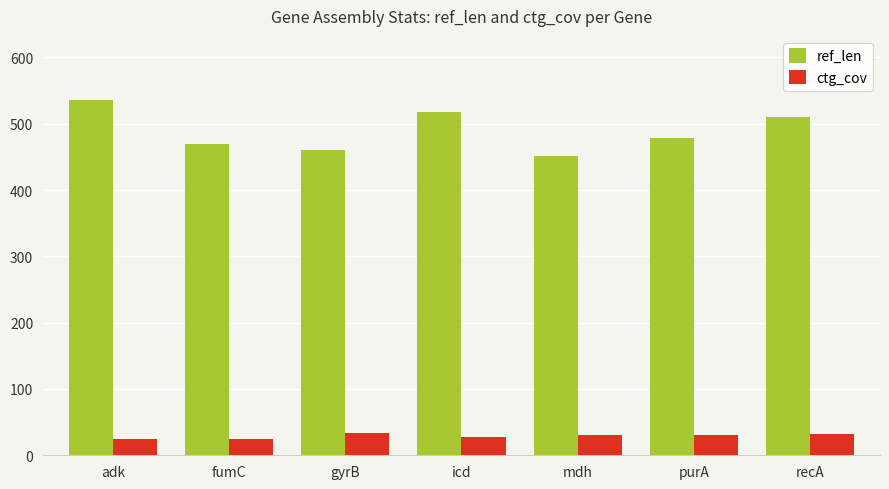

What is the spread (max minus min) of values at fumC?

443.9